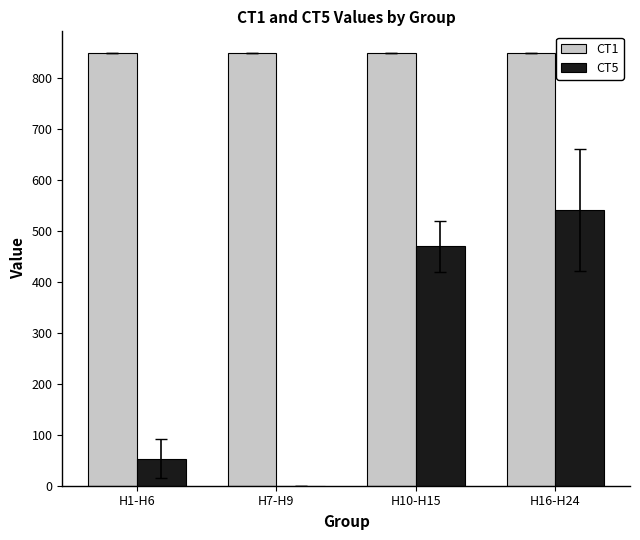

Which series changed the most between H1-H6 and H16-H24?

CT5